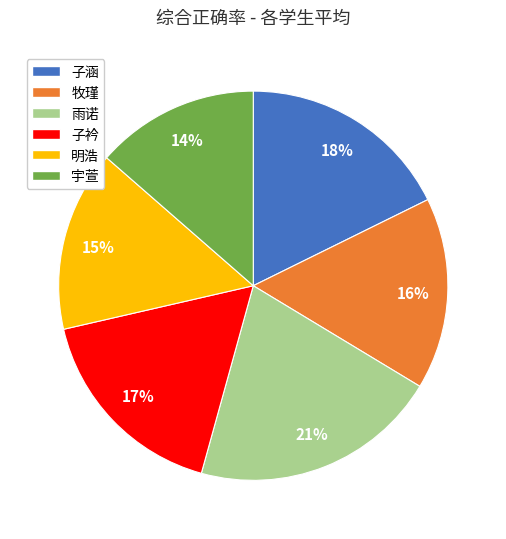

Which slice is the smallest?

宇萱